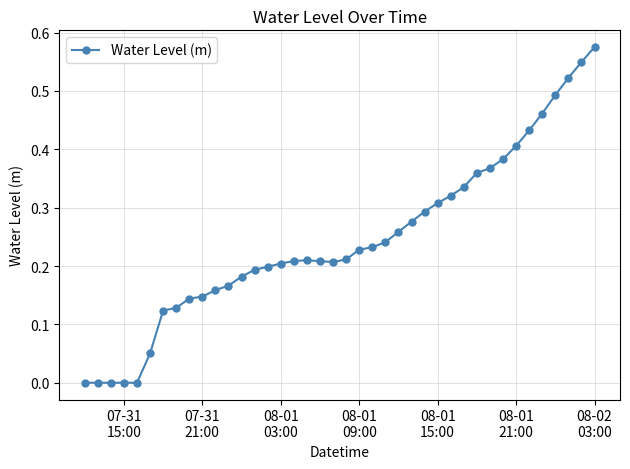

What is the sum of all values?

9.8